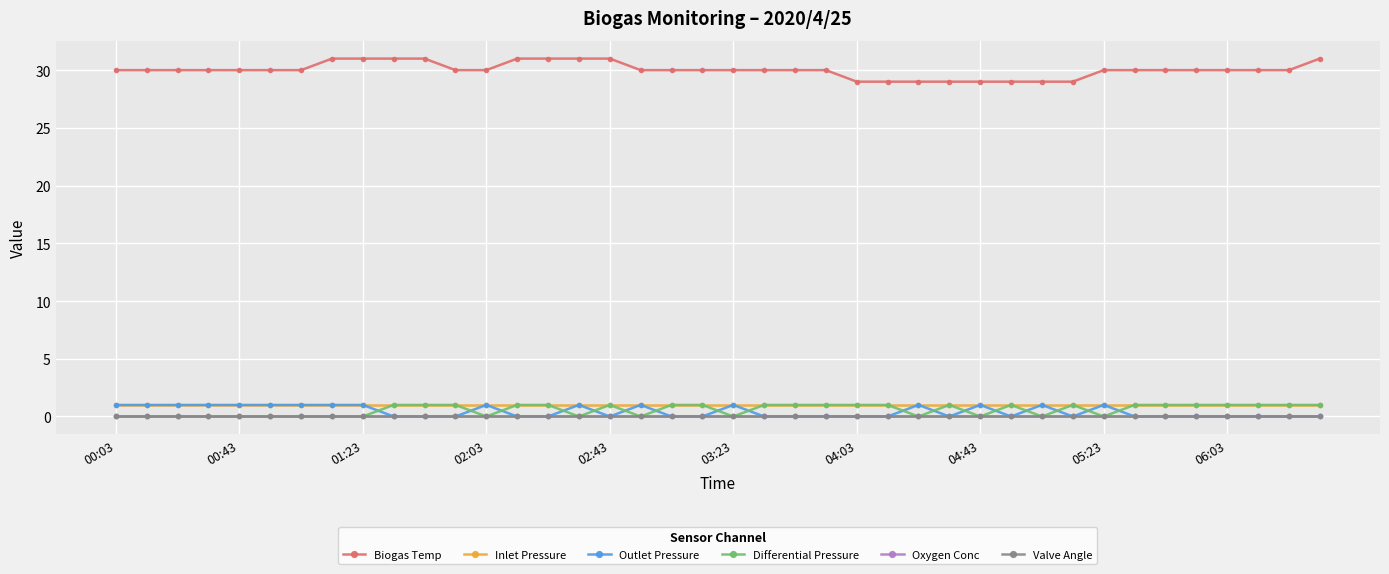

Which series has the widest spread of values?

Biogas Temp